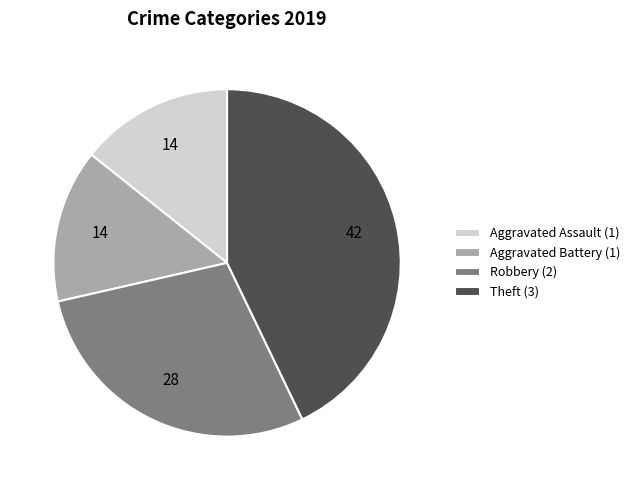

Combined, do Aggravated Assault and Theft account for over 50%?

Yes